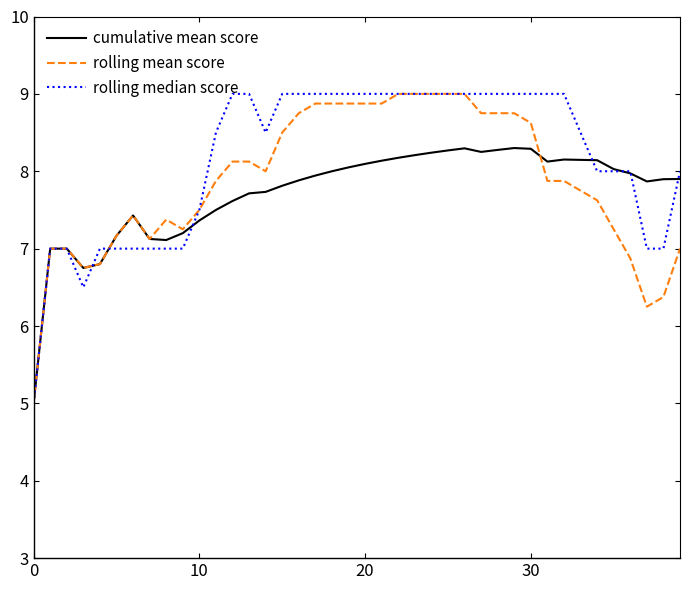

Is this an area chart (filled region under the line)?

No